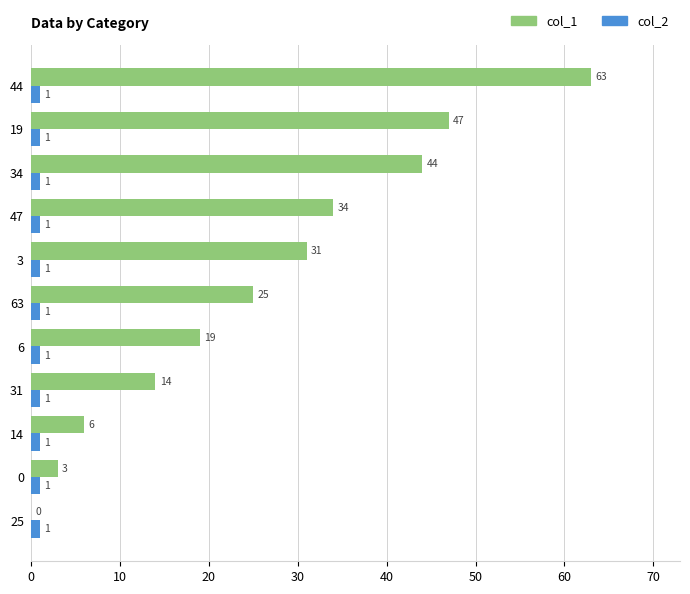

Which category has the highest value across all series?

44